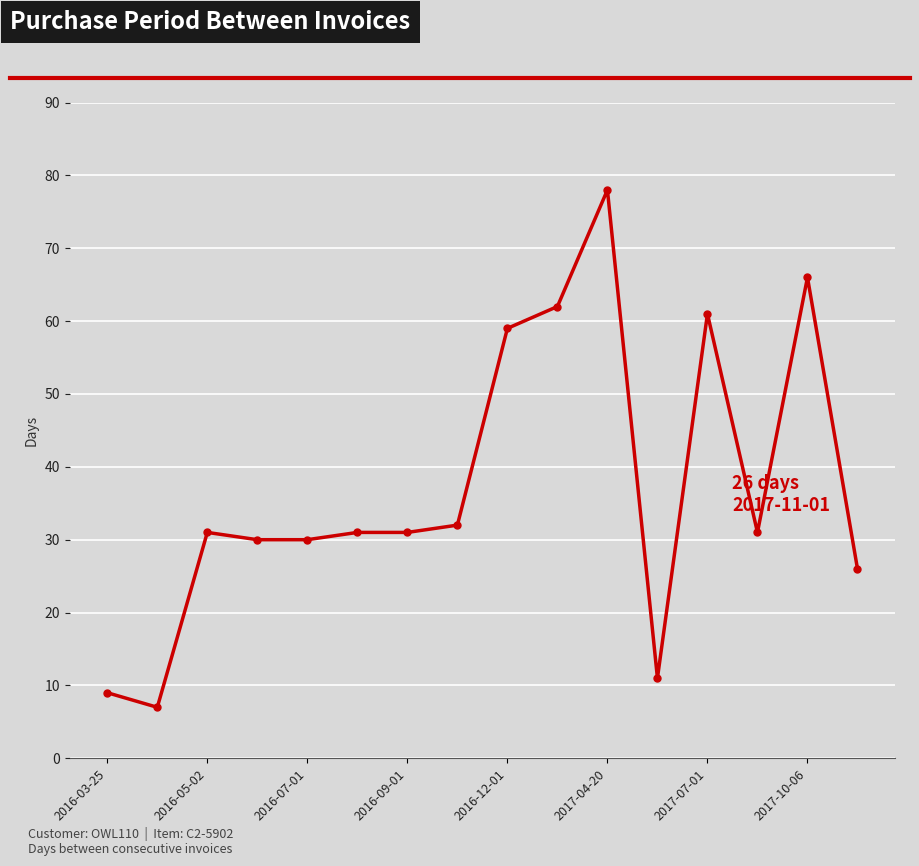

True or false: there are more than 0 points higher than both neighbors.

True